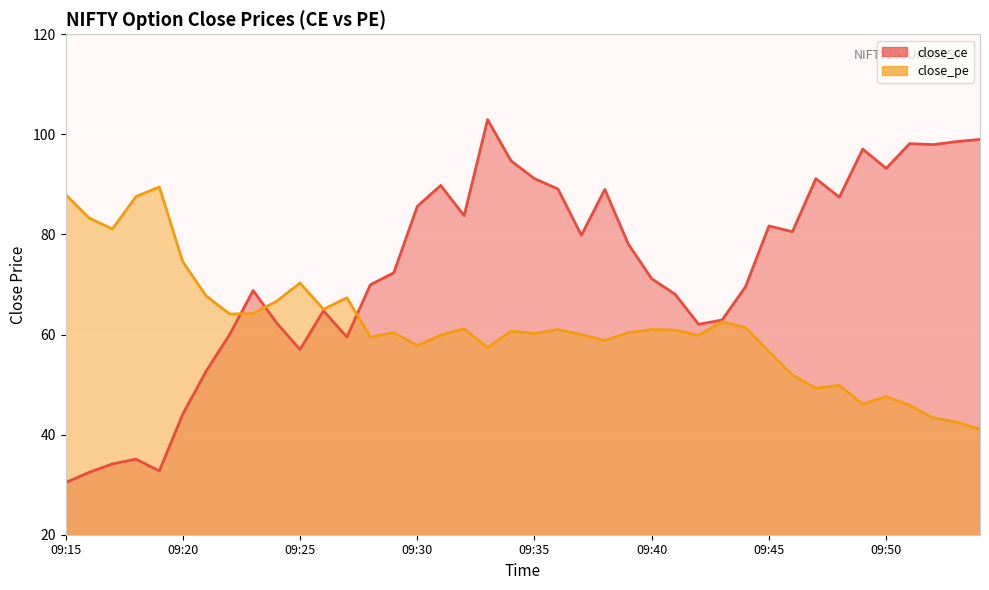

Reading left to right, transcribe all the data shown in this chart.

close_ce: 30.4	32.5	34.1	35.1	32.8	44.1	52.7	60.0	68.8	62.4	57.0	64.8	59.5	70.0	72.3	85.6	89.8	83.8	103.0	94.7	91.2	89.1	79.8	89.0	78.1	71.2	68.0	62.0	62.9	69.5	81.7	80.5	91.2	87.5	97.0	93.2	98.2	98.0	98.5	99.0
close_pe: 88.0	83.3	81.1	87.5	89.5	74.5	67.7	64.1	64.2	66.7	70.3	65.0	67.3	59.5	60.4	57.8	59.9	61.1	57.4	60.7	60.2	61.0	60.0	58.8	60.4	61.0	60.9	59.9	62.5	61.4	56.6	51.9	49.3	49.9	46.1	47.6	45.9	43.4	42.5	41.1